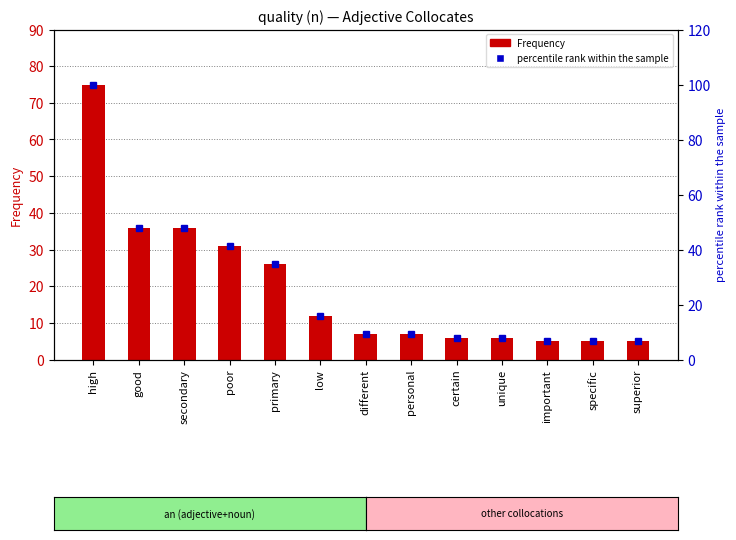

Which series has the largest range (max minus min)?

percentile rank within the sample